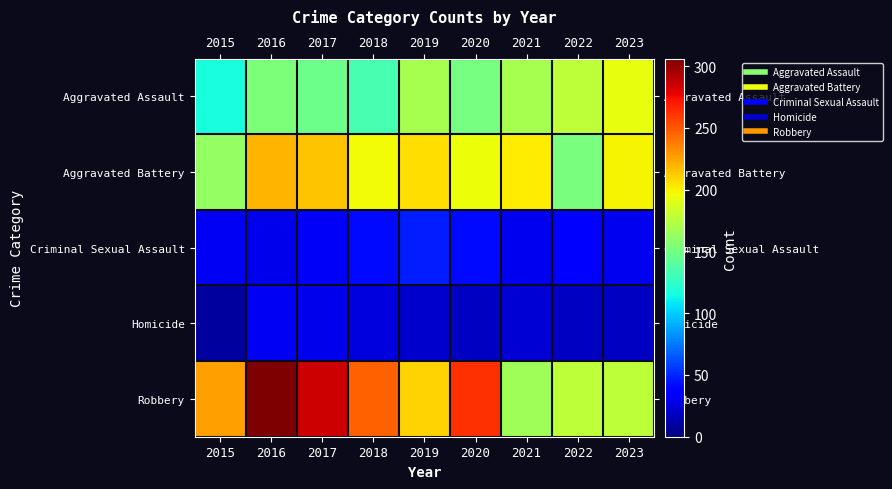

At 2022, list the series in order from smallest to largest.

Homicide, Criminal Sexual Assault, Aggravated Battery, Aggravated Assault, Robbery